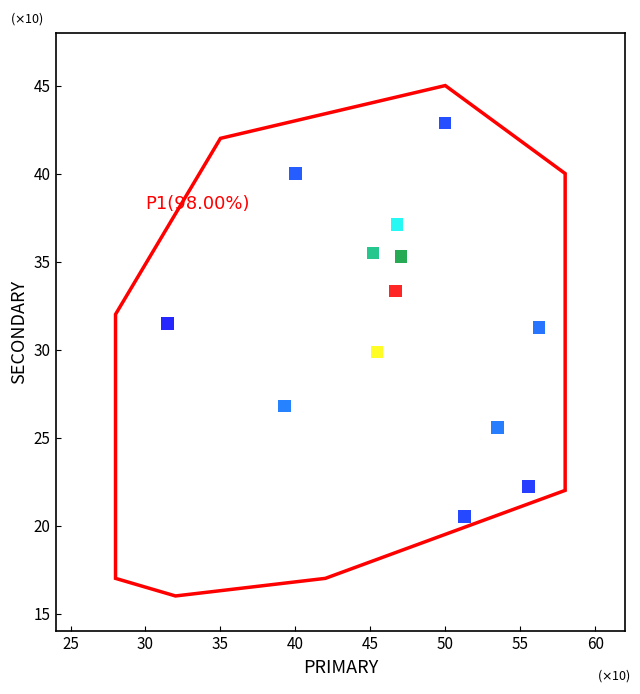

What is the range of Y values (max minus min)?

22.3